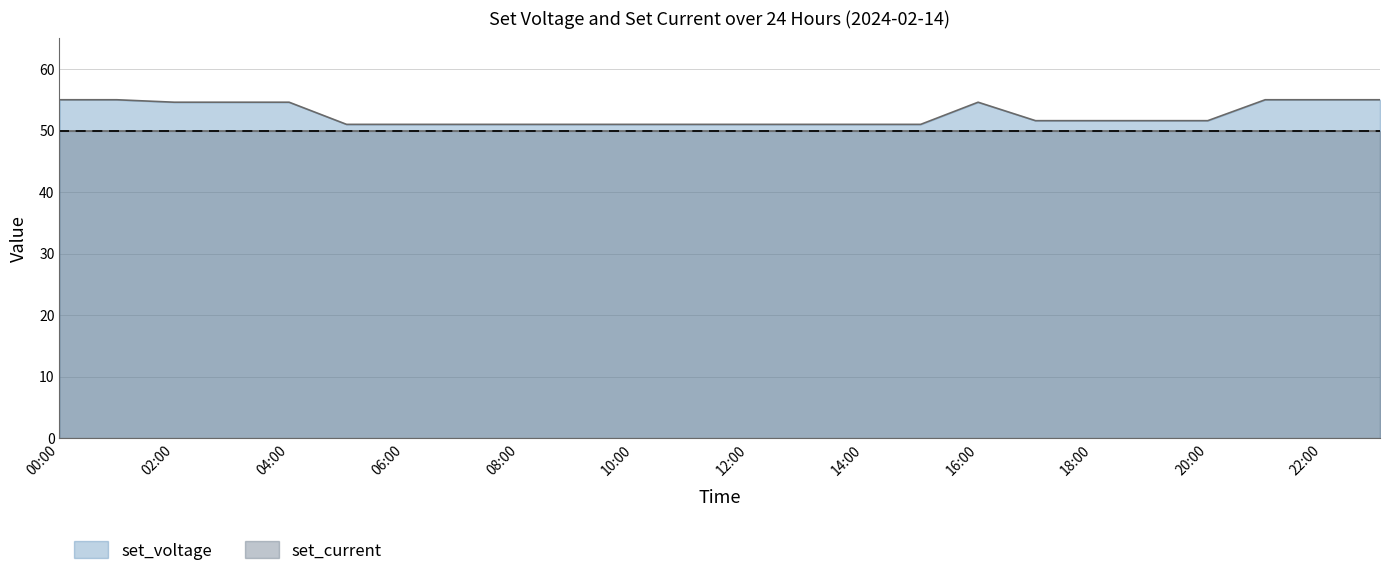

How many lines are shown in the chart?

2